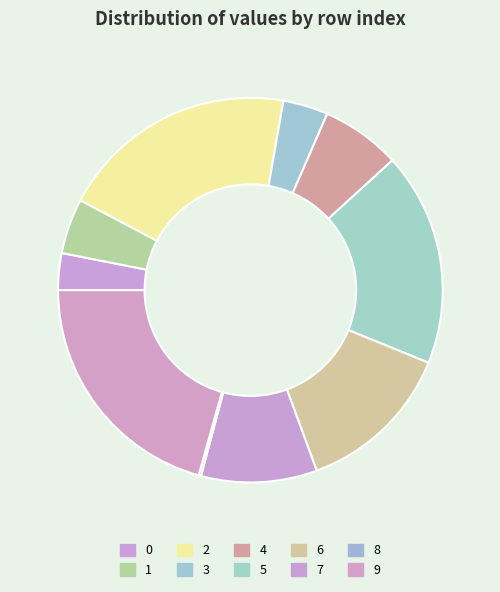

Which category has the smallest portion of the pie?

8